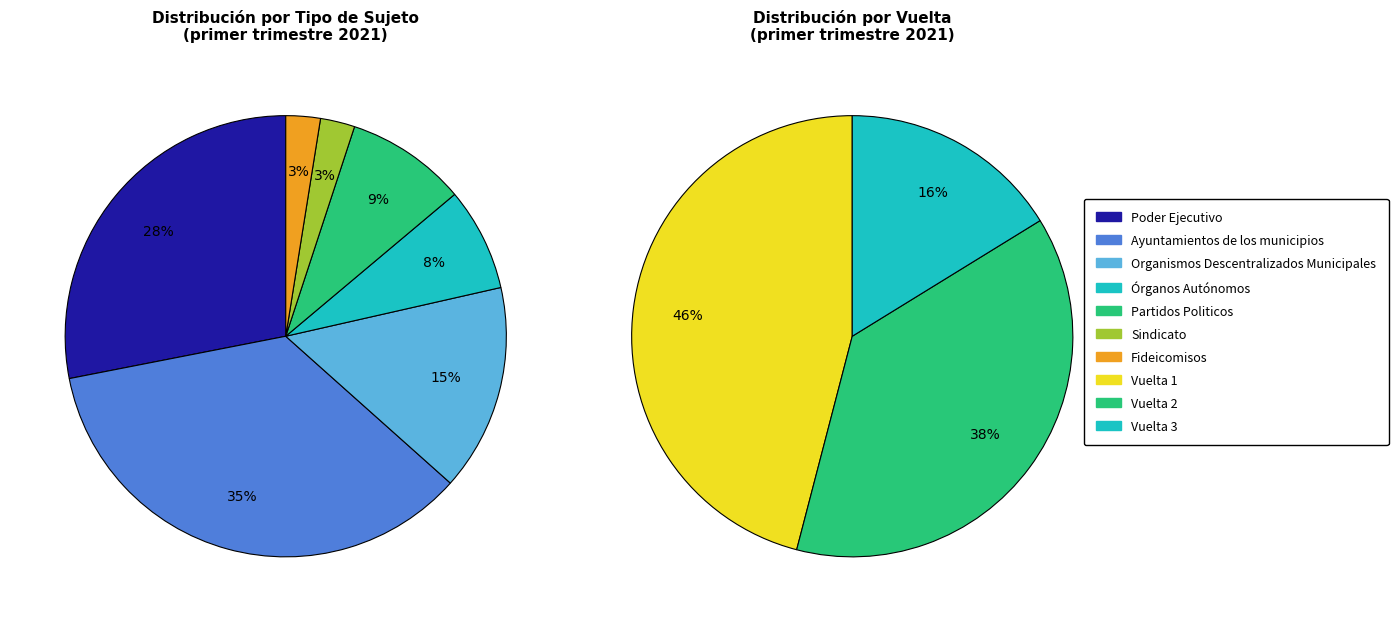

Rank the categories by value from highest to lowest.

Ayuntamientos de los municipios, Poder Ejecutivo, Organismos Descentralizados Municipales, Partidos Politicos, Órganos Autónomos, Sindicato, Fideicomisos